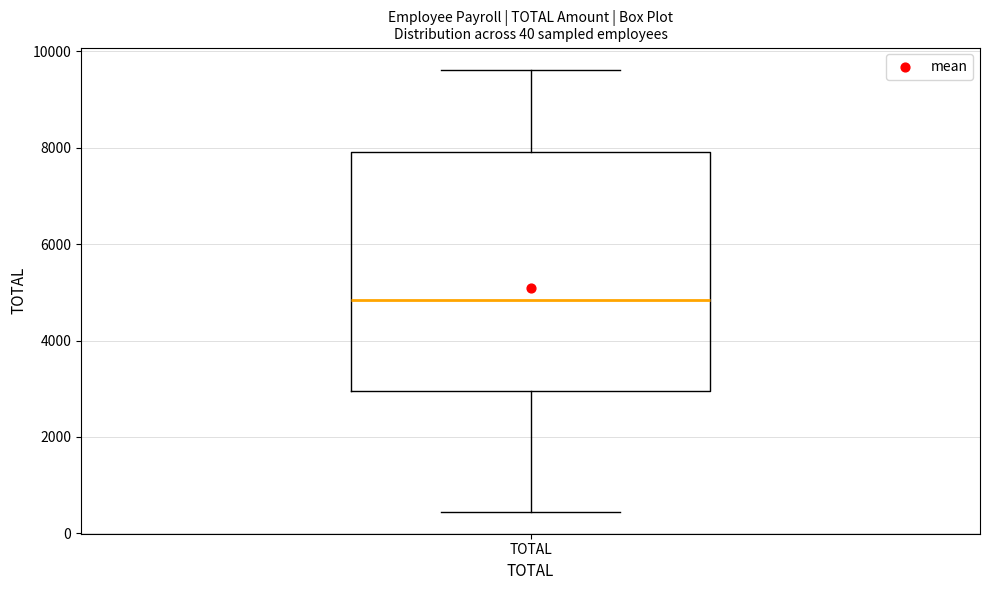

Transcribe this box plot: give where the median line is, the range the box spans, and where the two whiskers end, as read against the y-axis. The values are not printed on the chart, so give them approximately, as read against the axis.

median 4800, box 3000 to 8000, whiskers 400 to 9600